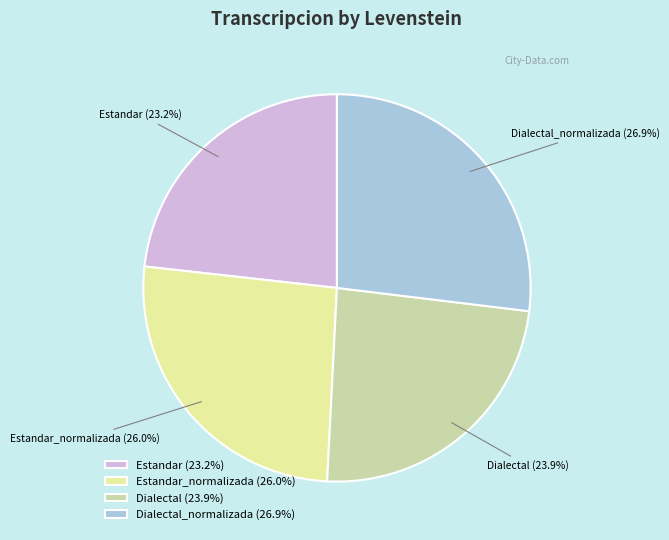

Approximately how many times larger is the value at Dialectal compared to Estandar_normalizada?

0.9